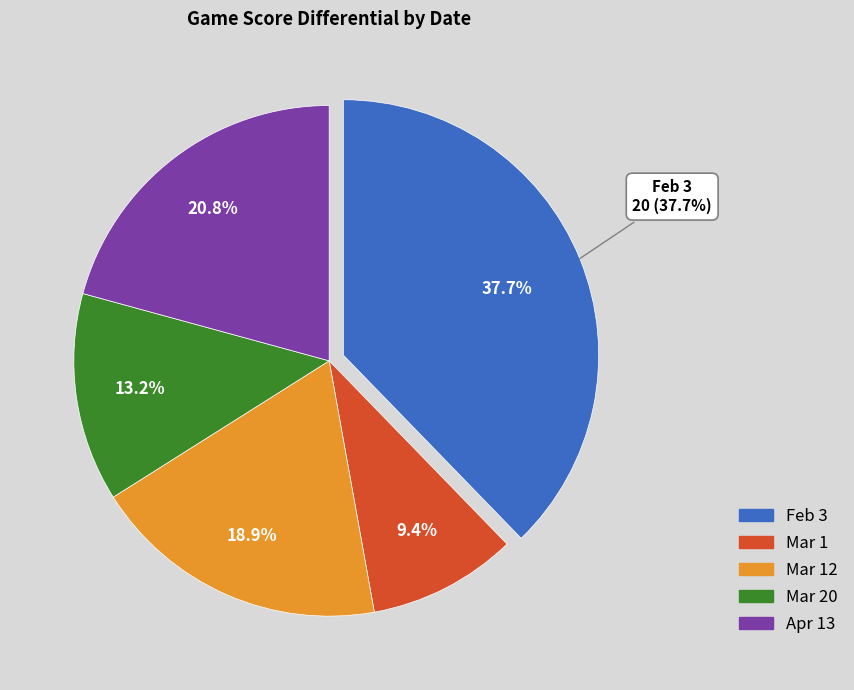

Is it true that Mar 20 is 1% of the pie?

False